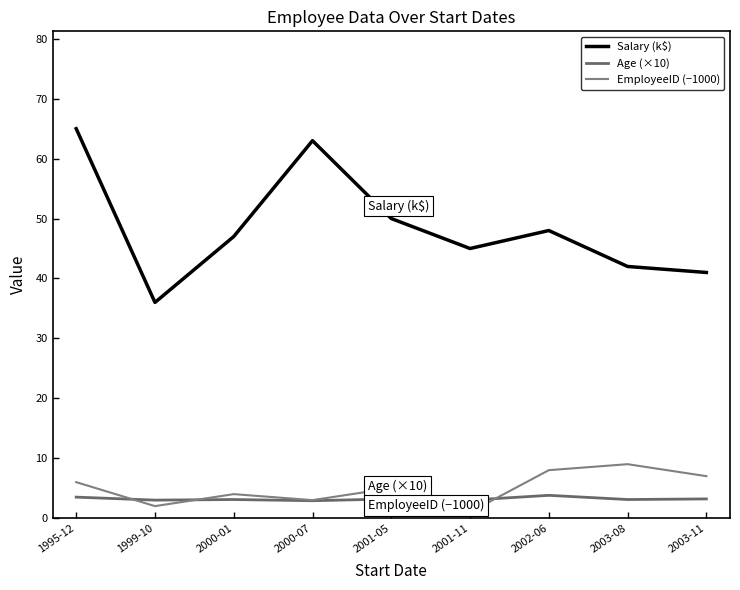

How many Age (×10) values are between 3 and 4?

8